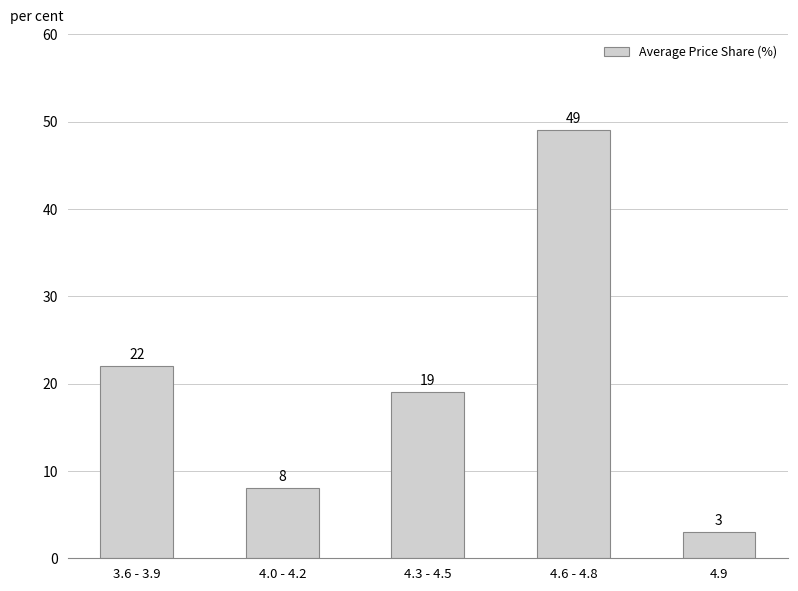

What is the average value?

20